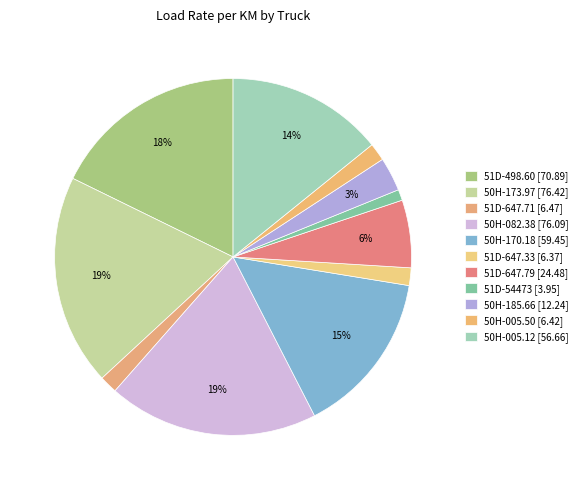

What is the total percentage of 50H-005.50 and 50H-185.66?

4.7%